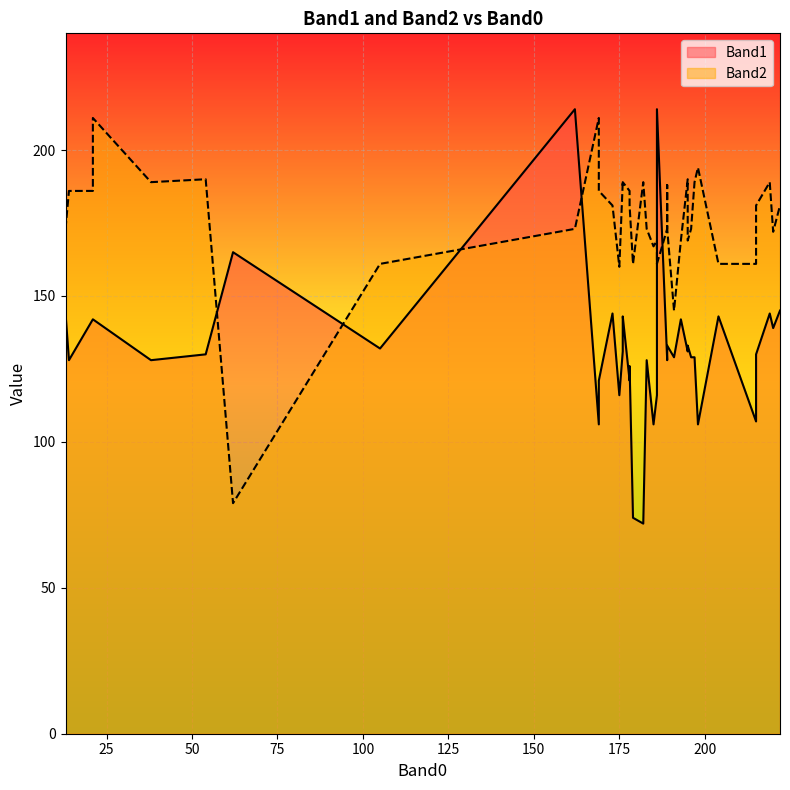

How many distinct data groups are displayed?

2